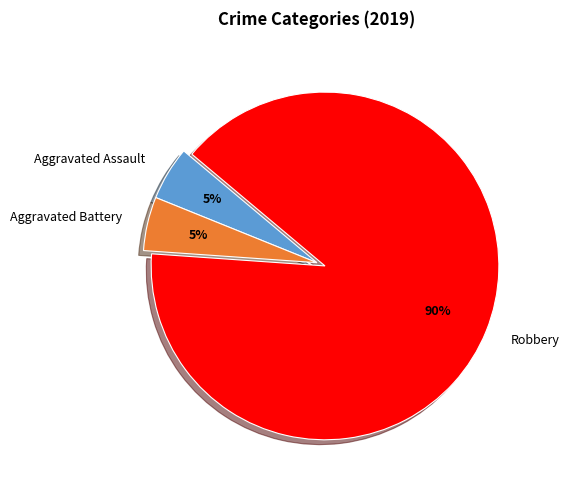

What is the largest slice in the pie chart?

Robbery